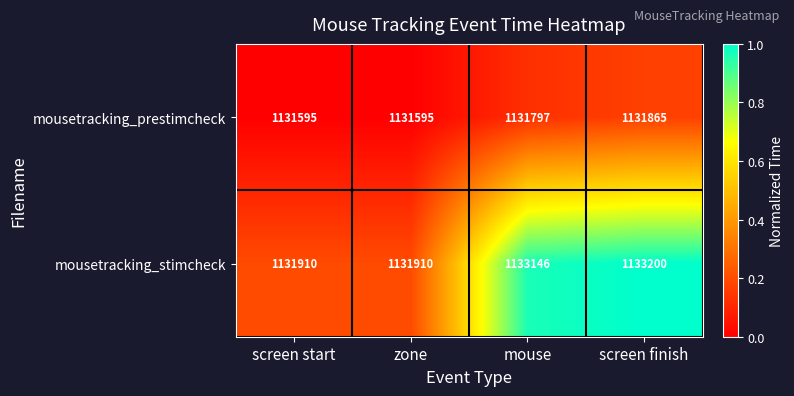

At which category does the chart reach its peak across all series?

screen finish